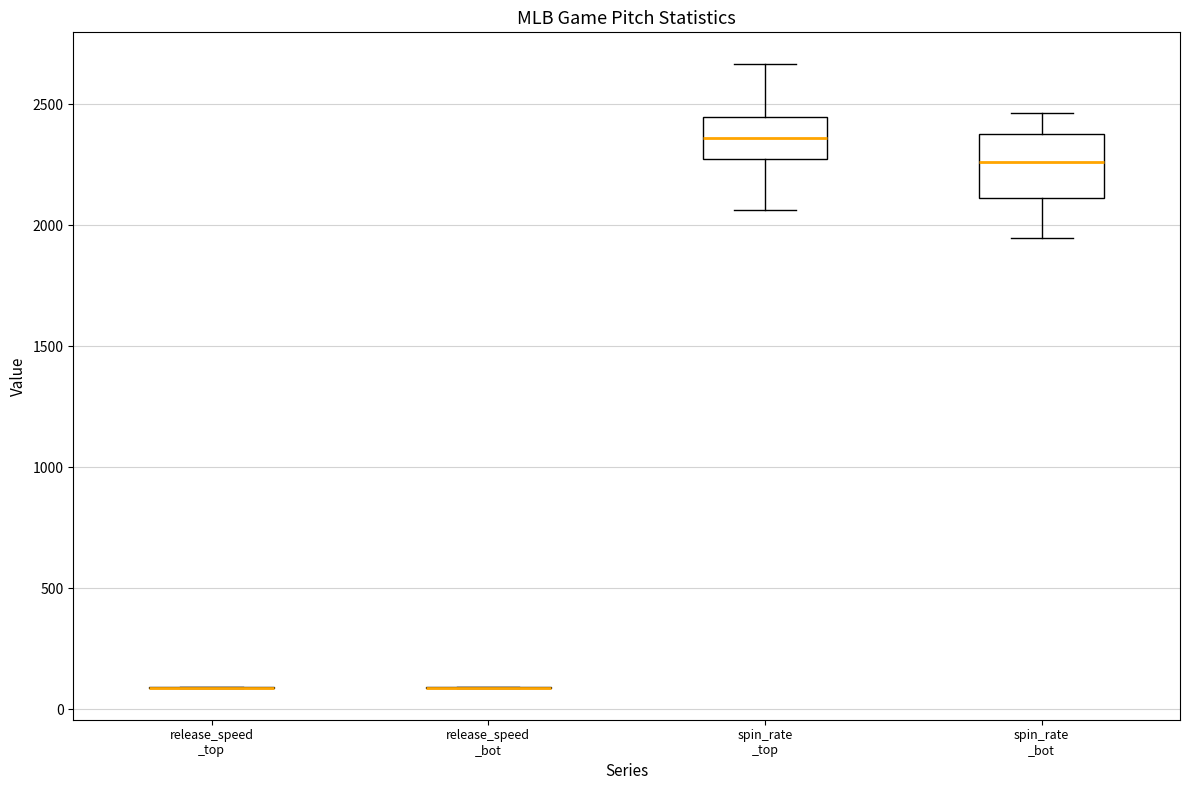

Reading left to right, read every box against the y-axis: the position of its median line, the range the box covers, and the ends of its whiskers. The values are not printed on the chart, so give them approximately, as read against the axis.

release_speed _top: box collapsed to a line at 100, whiskers 100 to 100
release_speed _bot: box collapsed to a line at 100, whiskers 100 to 100
spin_rate _top: median 2350, box 2250 to 2450, whiskers 2050 to 2650
spin_rate _bot: median 2250, box 2100 to 2400, whiskers 1950 to 2450